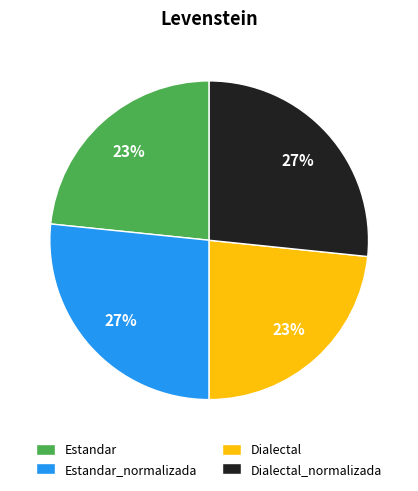

Count the number of slices in the pie.

4